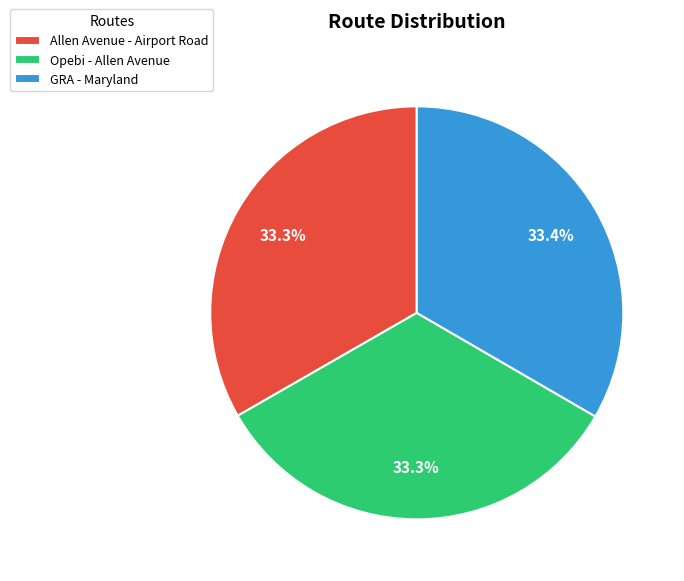

Combined, do GRA - Maryland and Allen Avenue - Airport Road account for over 50%?

Yes